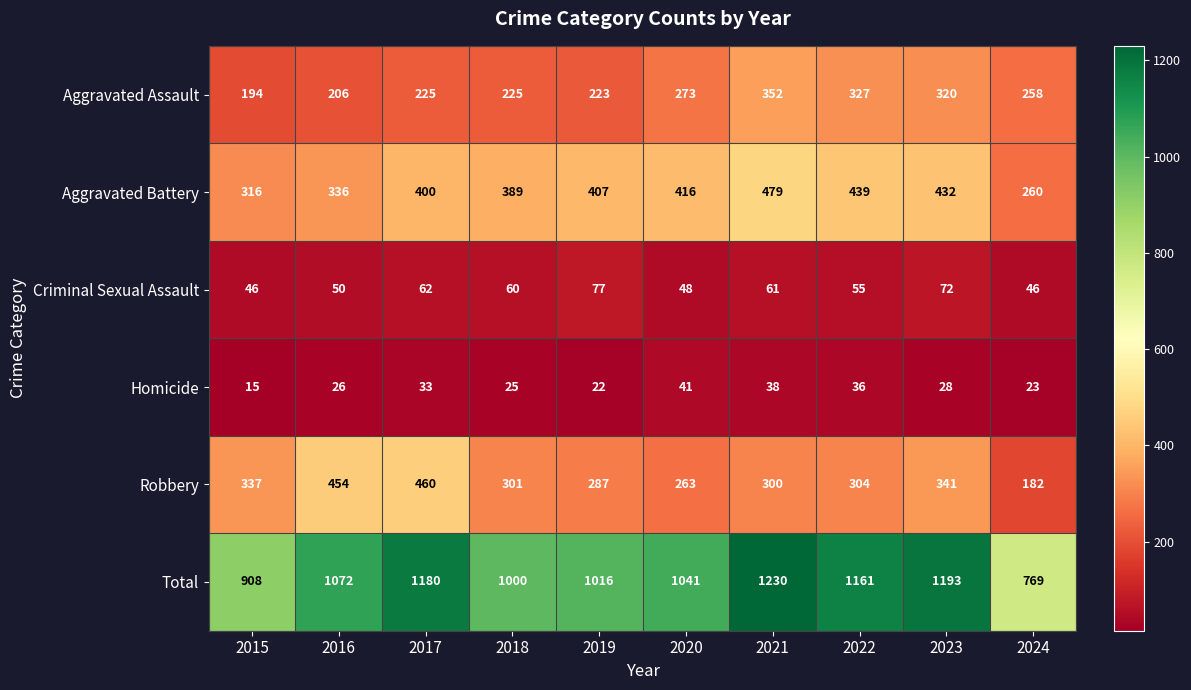

The value of Robbery at 2024 is 264. True or false?

False